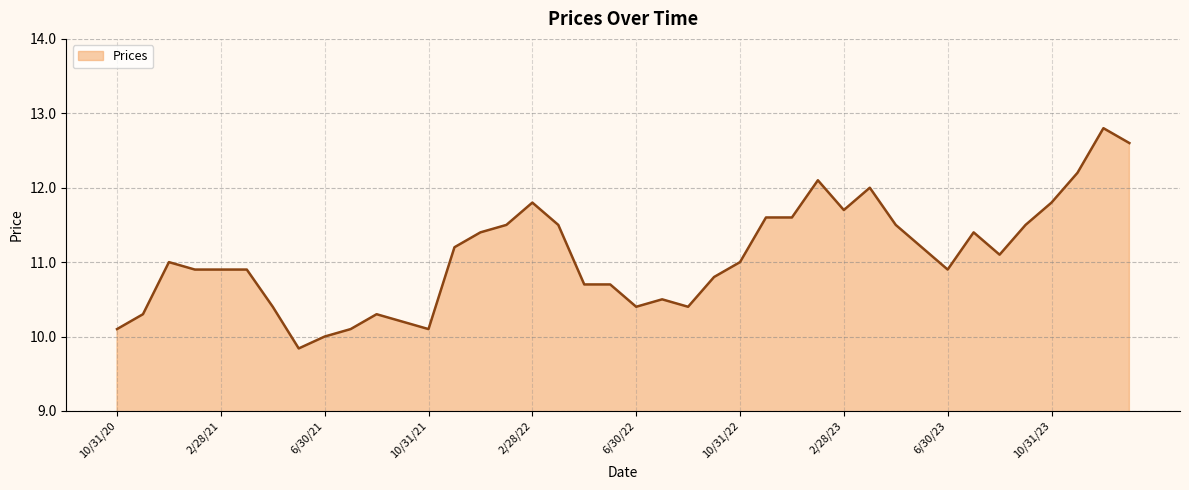

What is the minimum value shown in the chart?

9.8